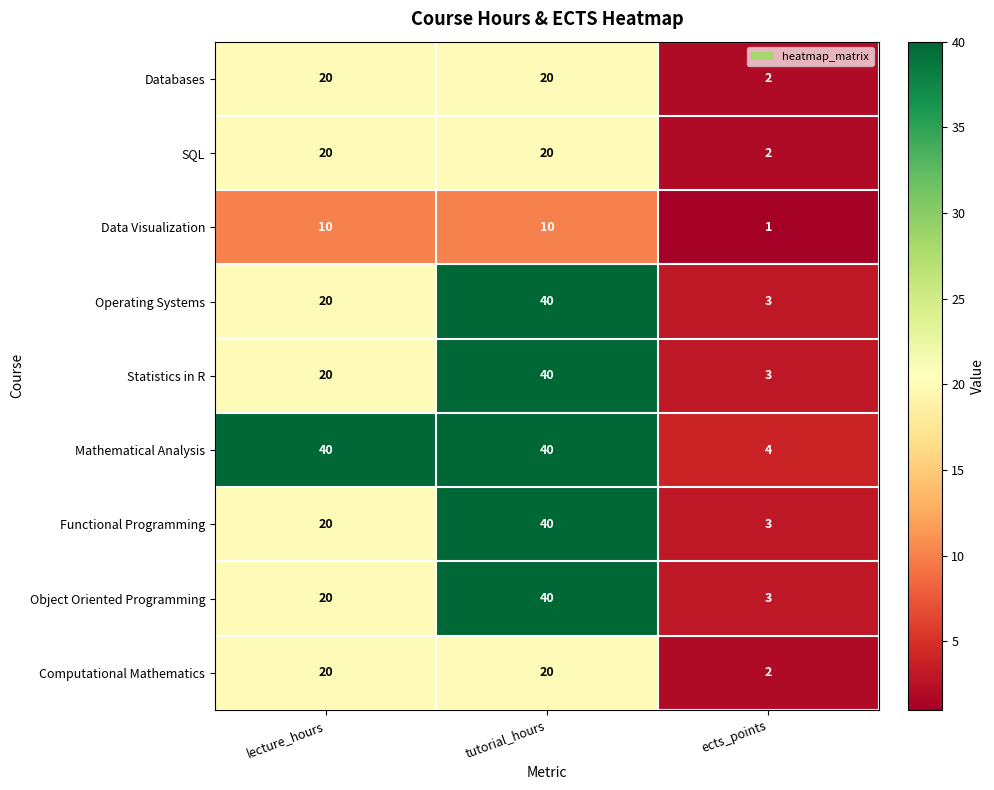

How many Object Oriented Programming values are between 3 and 40?

3